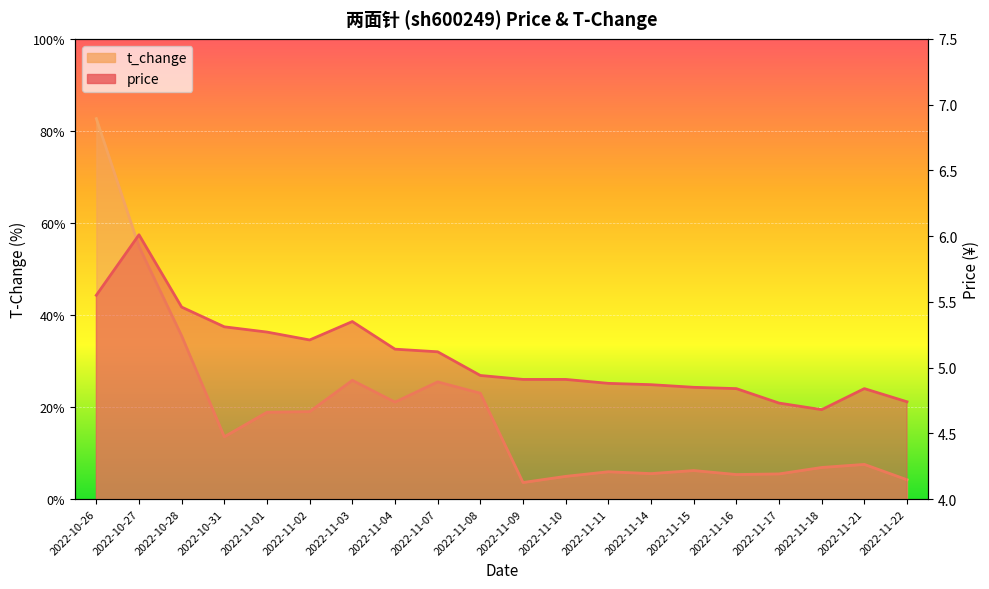

At which category does the chart reach its minimum across all series?

2022-11-09